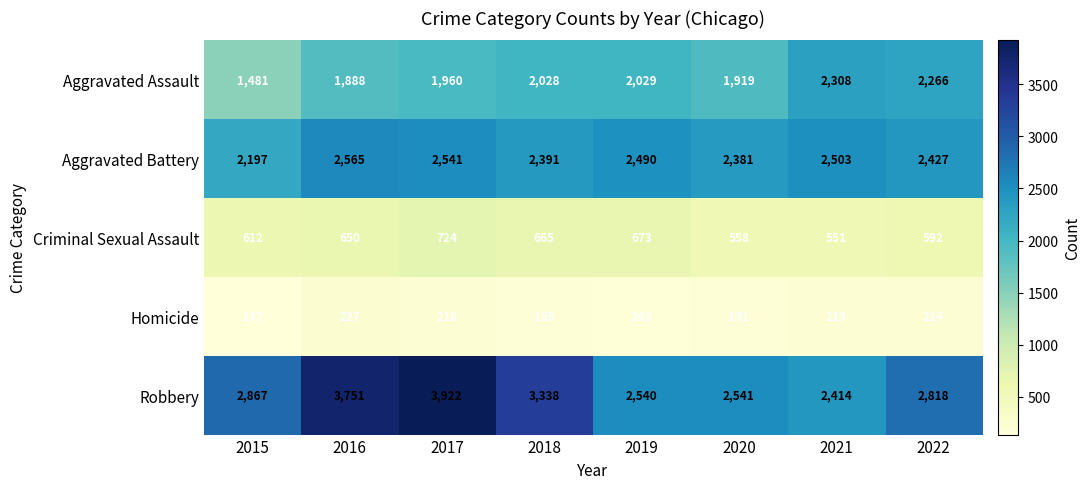

Where is Homicide nearest to the value 182?

2018